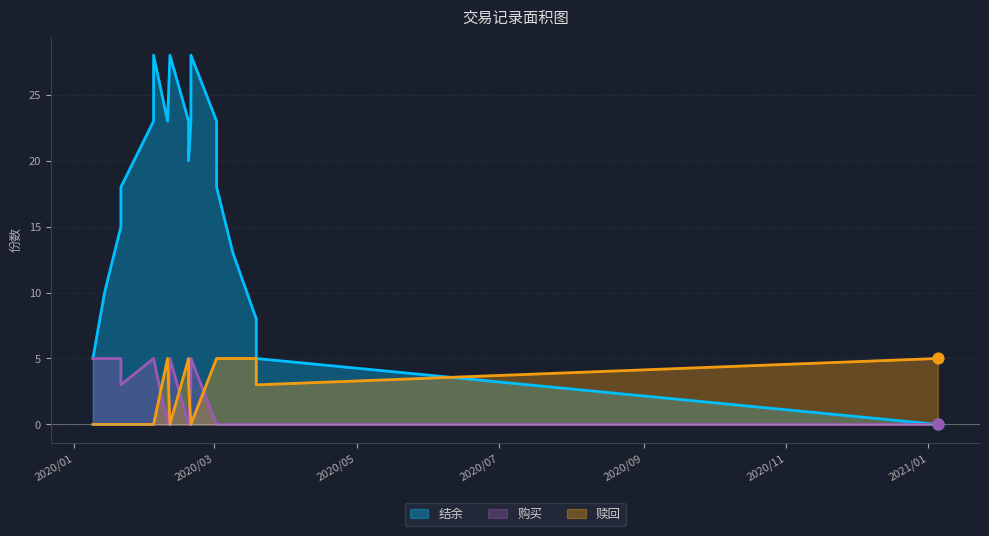

At which category is the sum across all series the highest?

2020/02/04